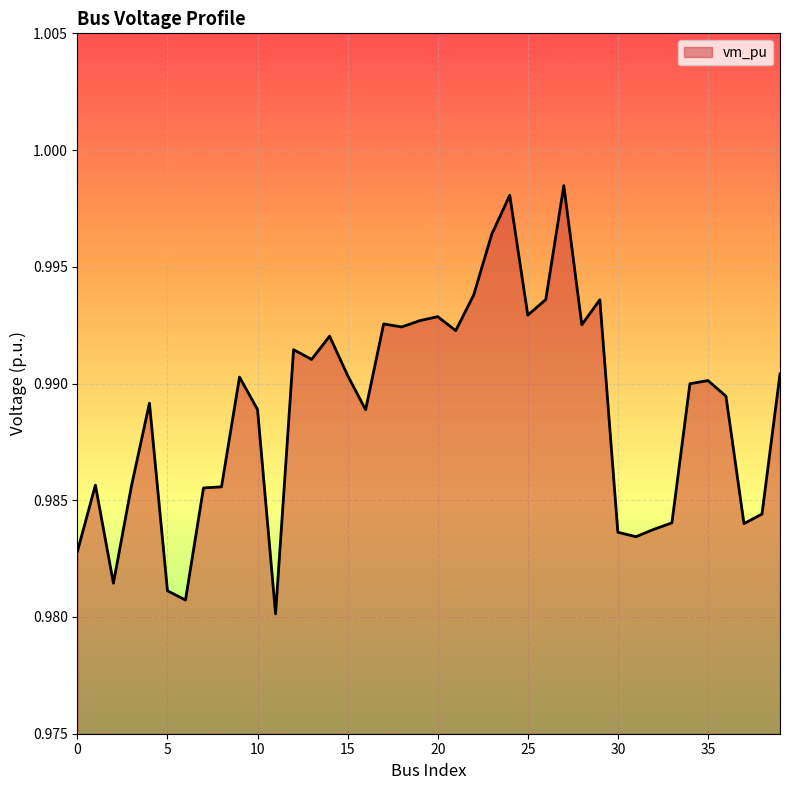

Does the chart have visible grid lines?

Yes